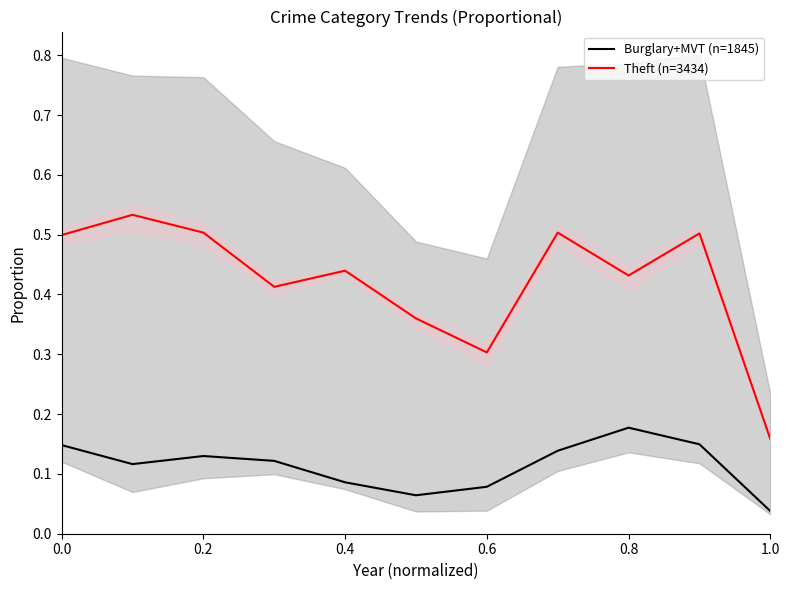

What is the difference between the second highest and minimum values in the Theft (n=3434) series?

0.3